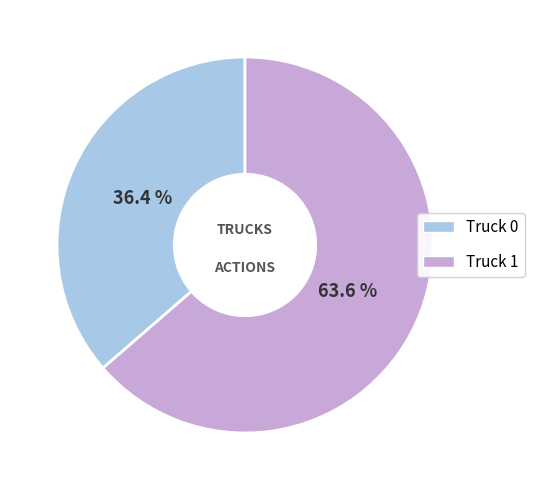

Which slice is the largest?

Truck 1